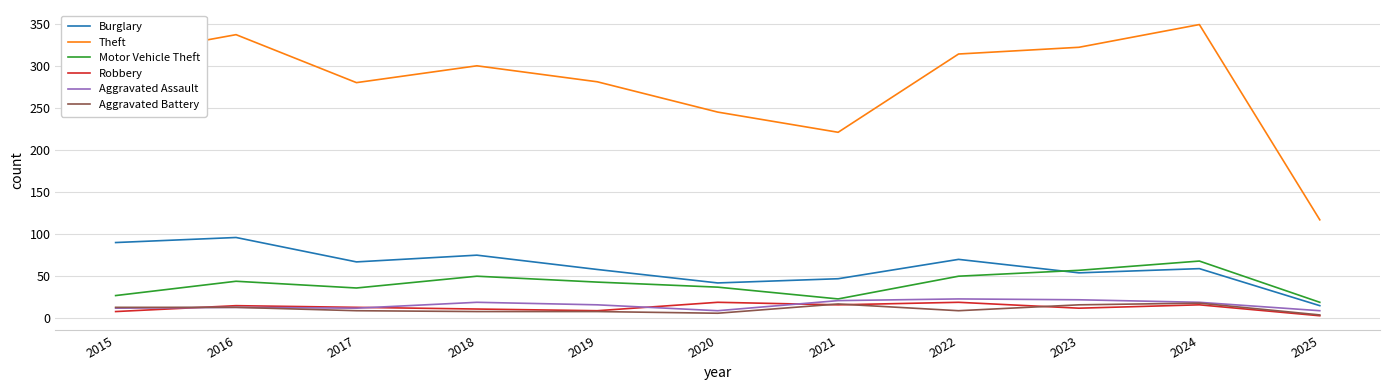

True or false: Motor Vehicle Theft and Theft intersect in this chart.

False